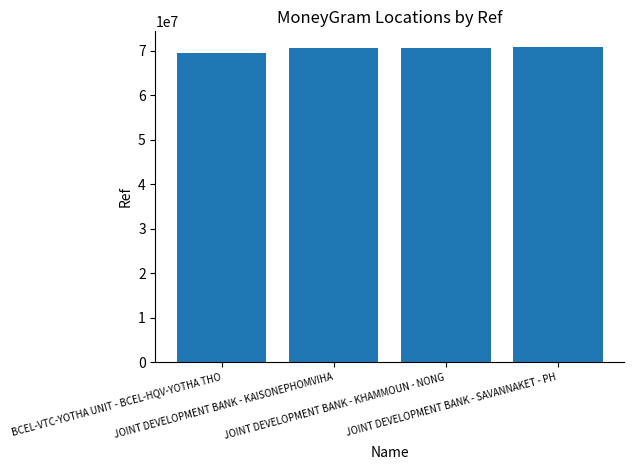

Which label corresponds to the smallest value in the chart?

BCEL-VTC-YOTHA UNIT - BCEL-HQV-YOTHA THO